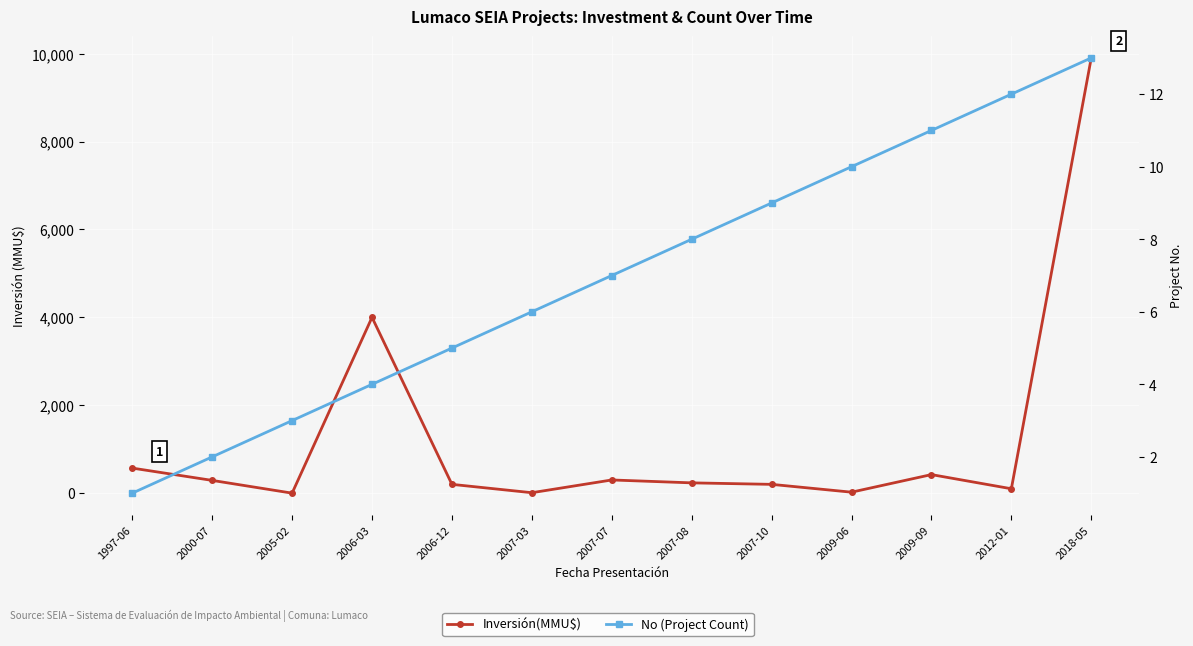

List the series in order of their overall mean, lowest first.

No (Project Count), Inversión(MMU$)